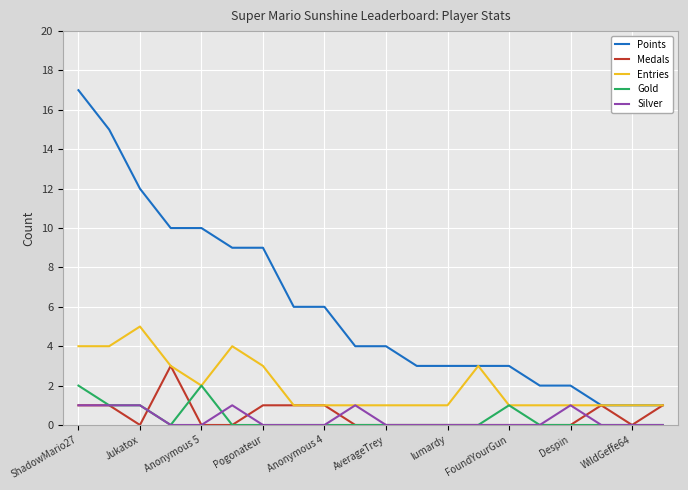

What are all the series names shown in the legend?

Points, Medals, Entries, Gold, Silver